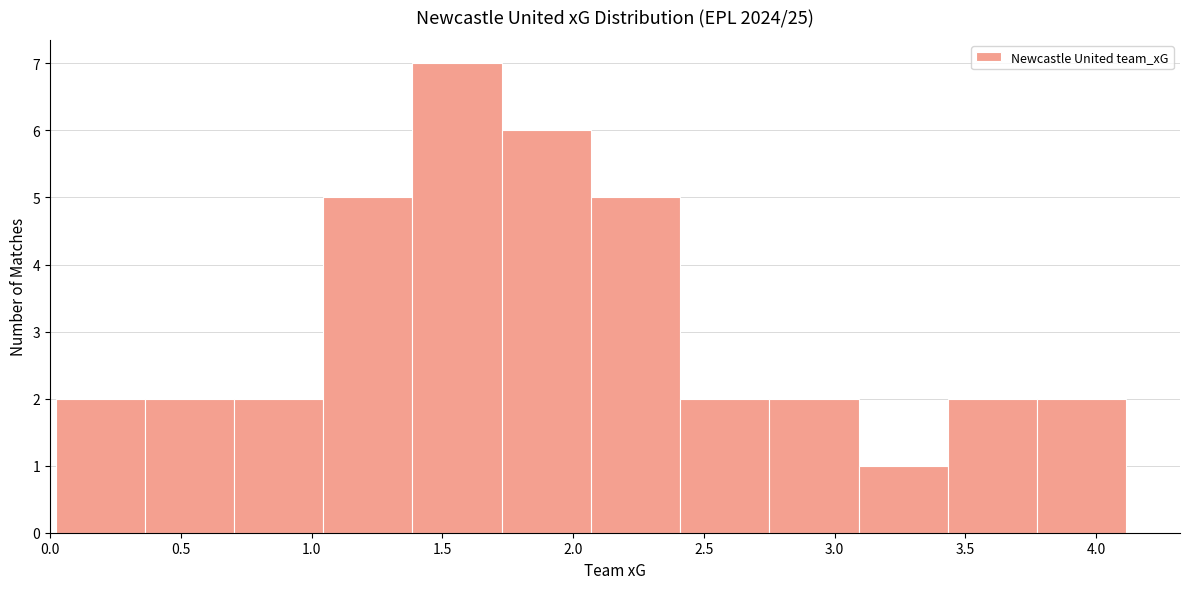

Reading left to right, list every bar in this chart as the range it spans on the x-axis followed by its height. Neither the bar edges nor the heights are printed on the chart, so give them approximately, as read against the axes.

0.00 to 0.35: 2
0.35 to 0.70: 2
0.70 to 1.05: 2
1.05 to 1.40: 5
1.40 to 1.75: 7
1.75 to 2.05: 6
2.05 to 2.40: 5
2.40 to 2.75: 2
2.75 to 3.10: 2
3.10 to 3.45: 1
3.45 to 3.75: 2
3.75 to 4.10: 2